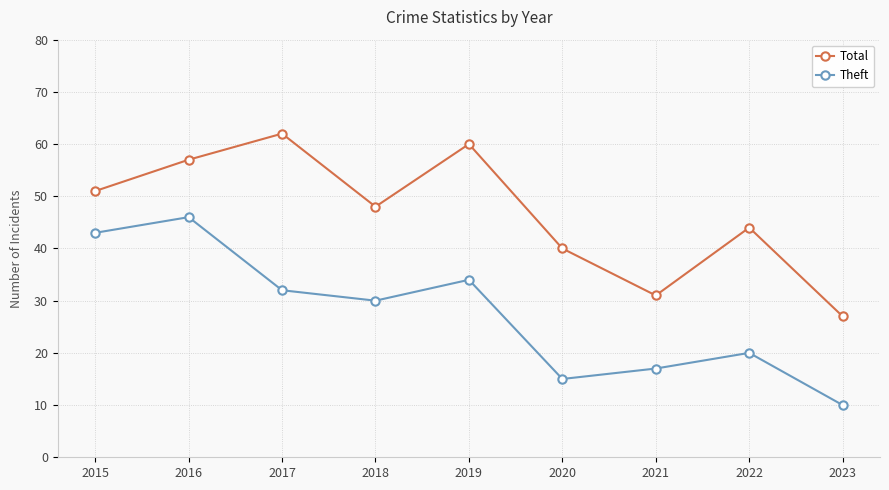

What is the spread (max minus min) of values at 2023?

17